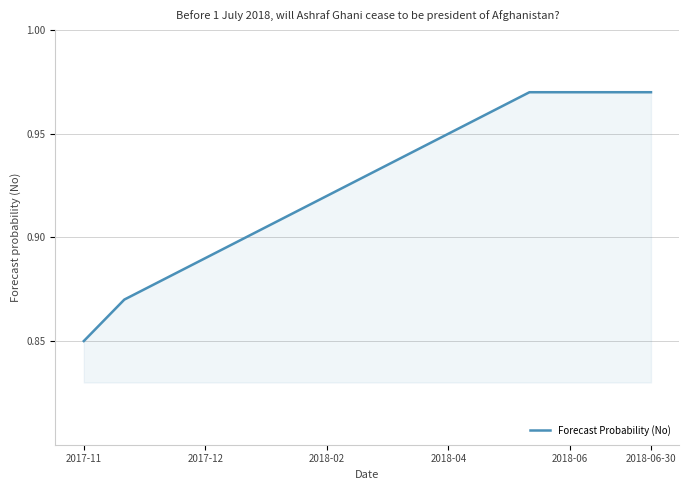

True or false: the data has more than 0 interior local peaks.

False